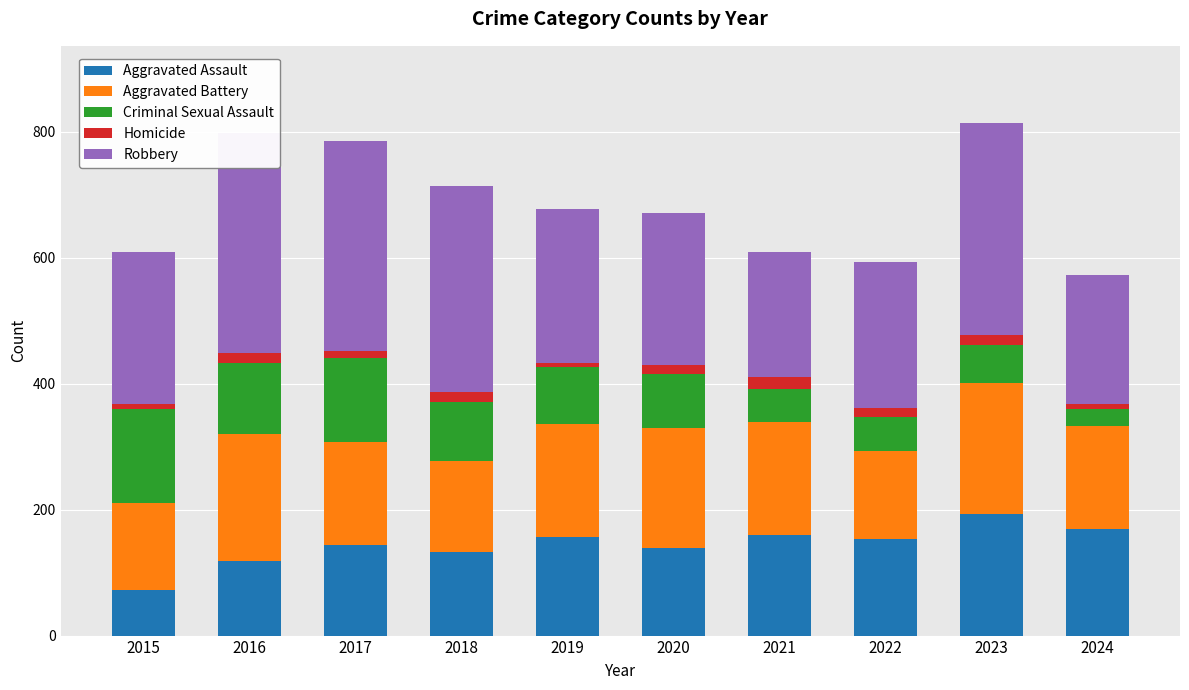

Does the chart contain any negative values?

No